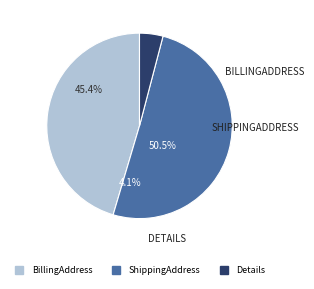

What is the change in value from BillingAddress to ShippingAddress?

+8090